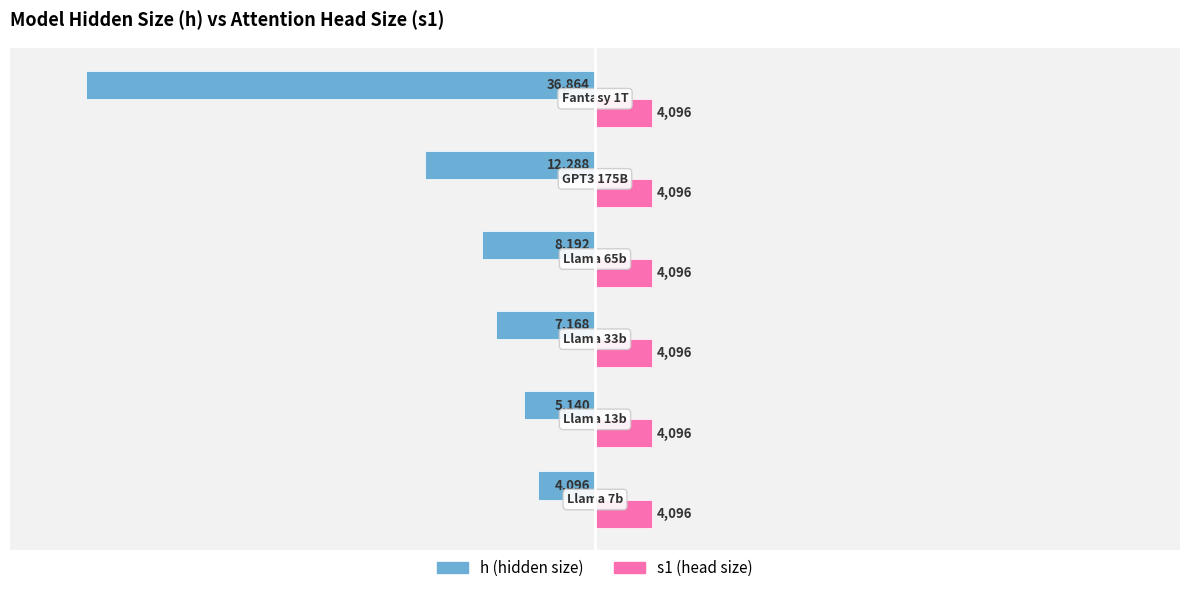

What are all the series names shown in the legend?

h (hidden size), s1 (head size)